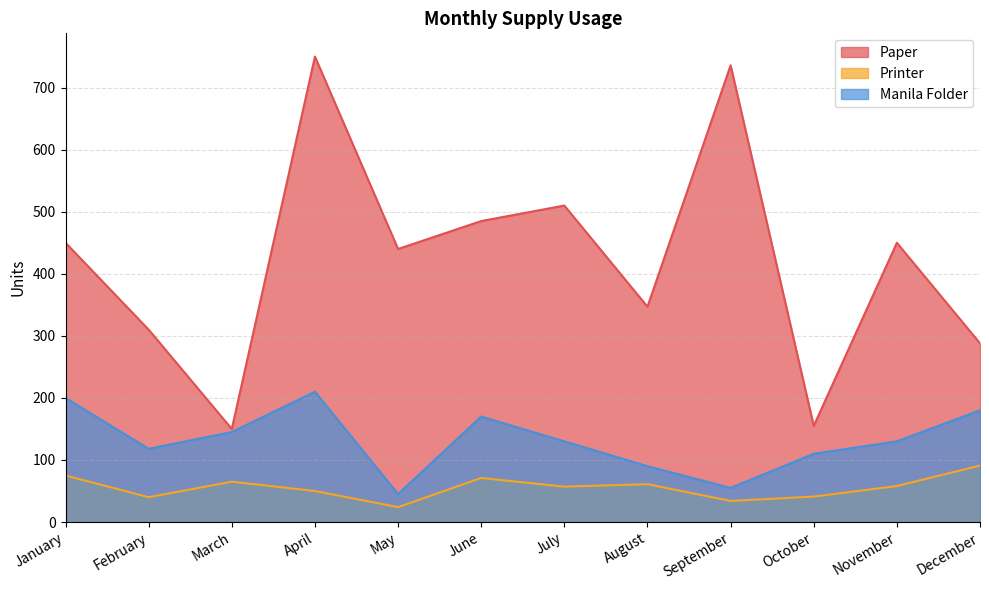

What is the greatest value displayed?

750